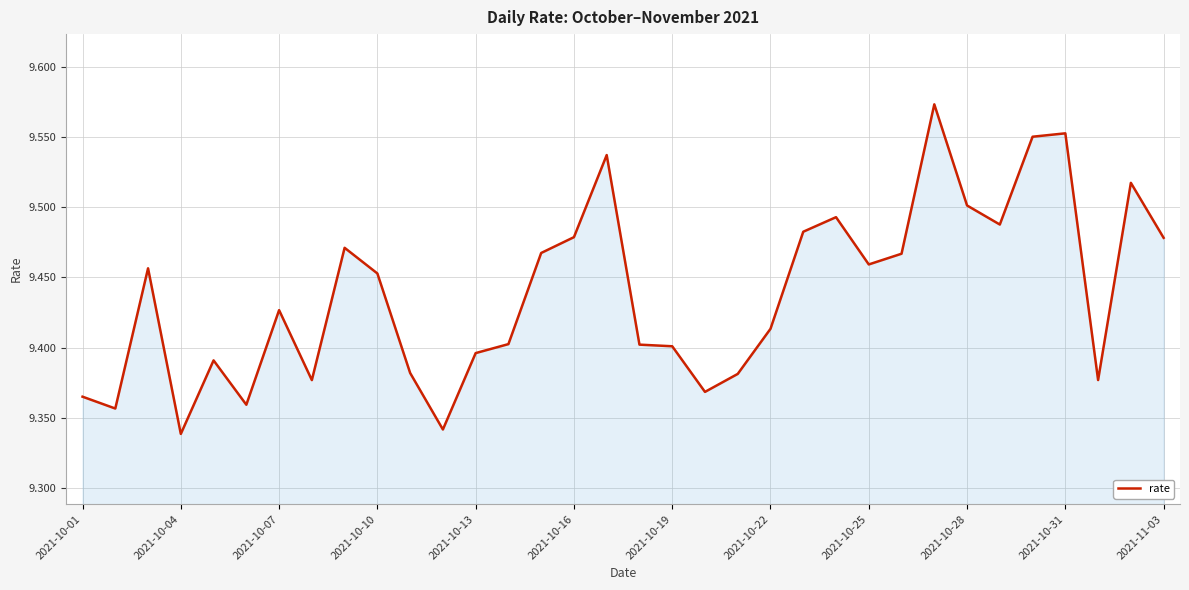

The value at 2021-10-31 is 14.5. True or false?

False